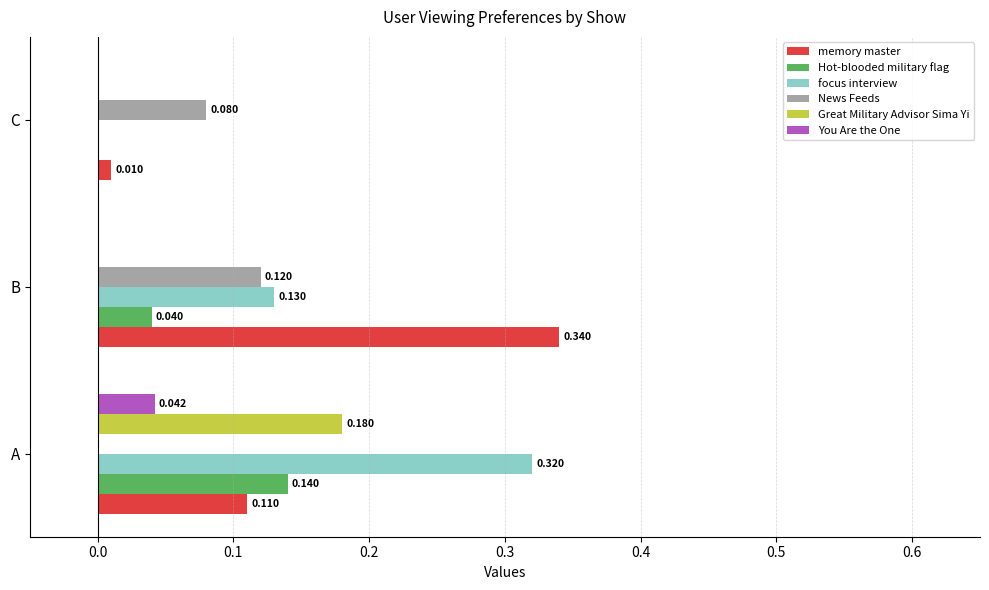

How many series are shown in this chart?

6